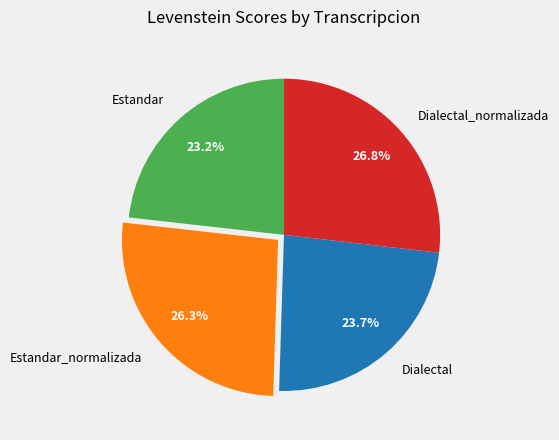

How many slices are in this pie chart?

4